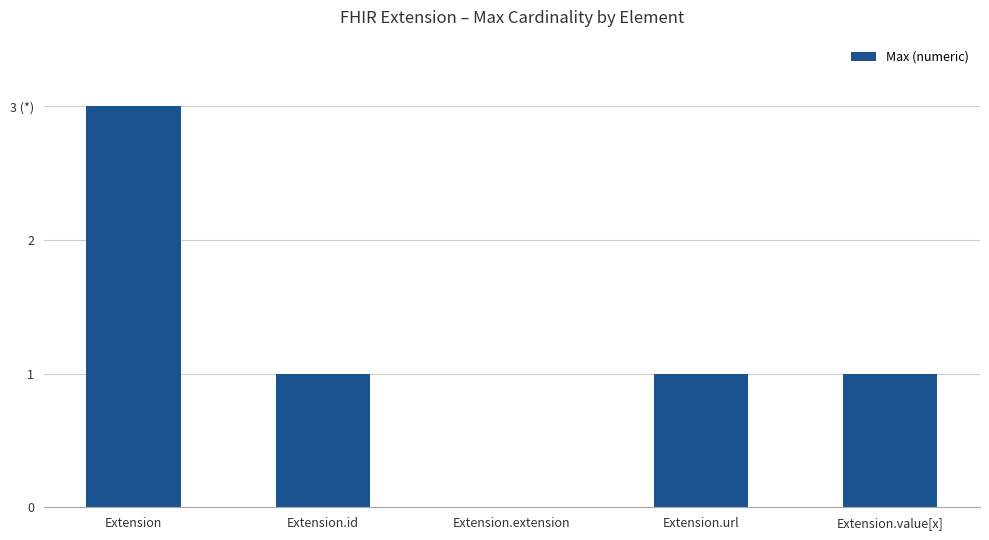

Where does the data first go above 1?

Extension